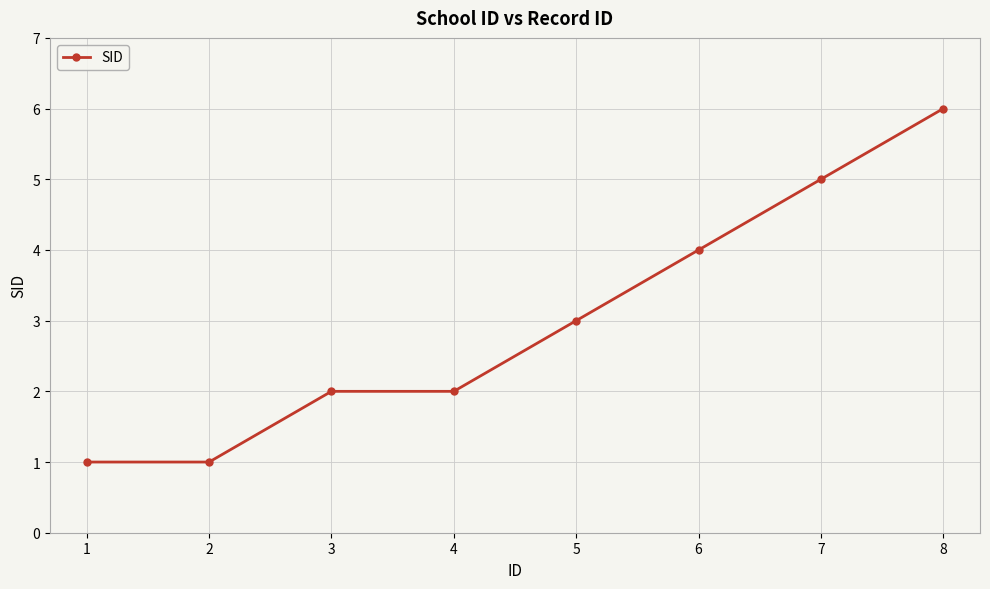

Read the value at 7.

5